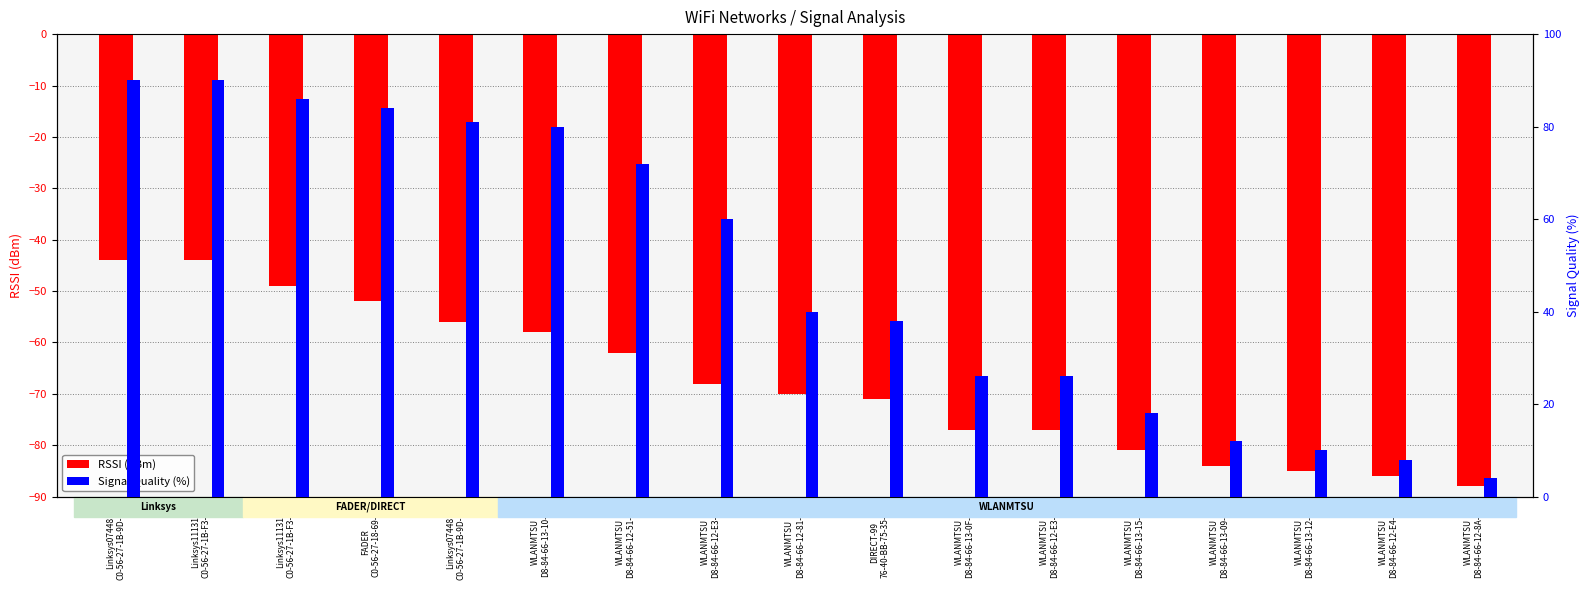

What is the label of the 3rd bar from the left?

Linksys11131
C0-56-27-1B-F3-F5